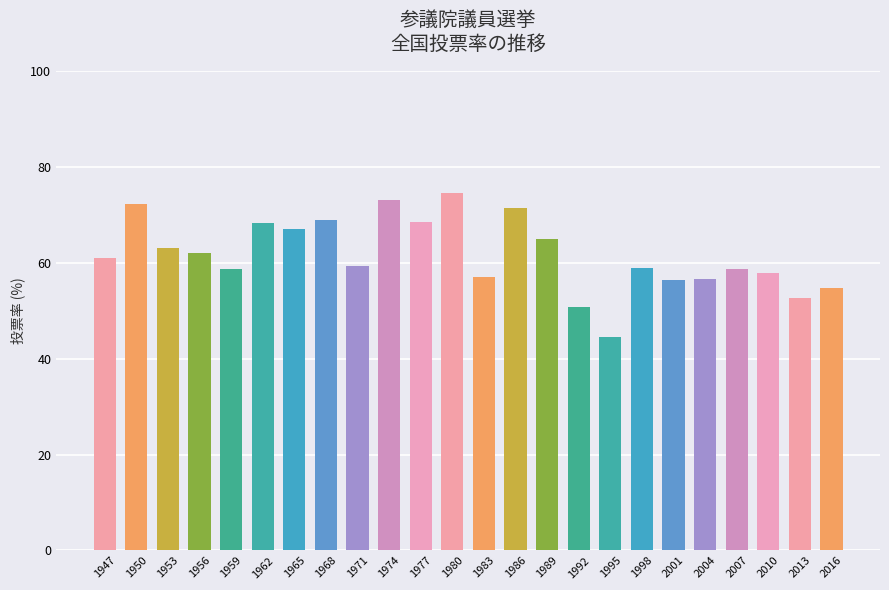

How many data points are less than 61?

12